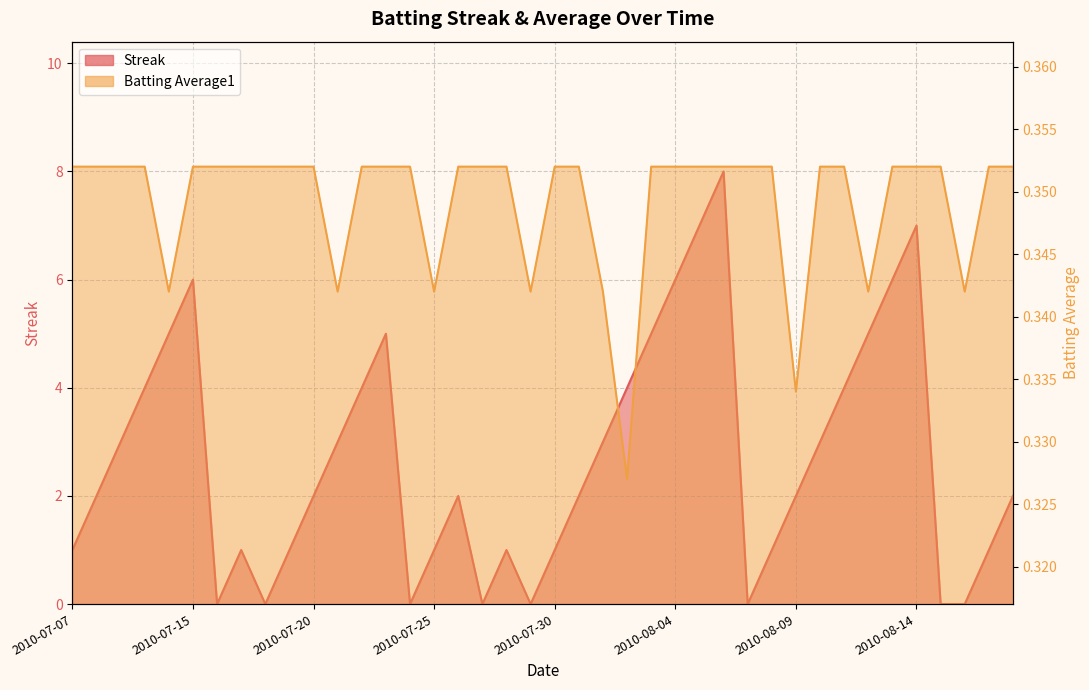

List the labels in order of Streak value, smallest first.

2010-07-16, 2010-07-18, 2010-07-24, 2010-07-27, 2010-07-29, 2010-08-07, 2010-08-15, 2010-08-16, 2010-07-07, 2010-07-17, 2010-07-19, 2010-07-25, 2010-07-28, 2010-07-30, 2010-08-08, 2010-08-17, 2010-07-08, 2010-07-20, 2010-07-26, 2010-07-31, 2010-08-09, 2010-08-18, 2010-07-09, 2010-07-21, 2010-08-01, 2010-08-10, 2010-07-10, 2010-07-22, 2010-08-02, 2010-08-11, 2010-07-11, 2010-07-23, 2010-08-03, 2010-08-12, 2010-07-15, 2010-08-04, 2010-08-13, 2010-08-05, 2010-08-14, 2010-08-06